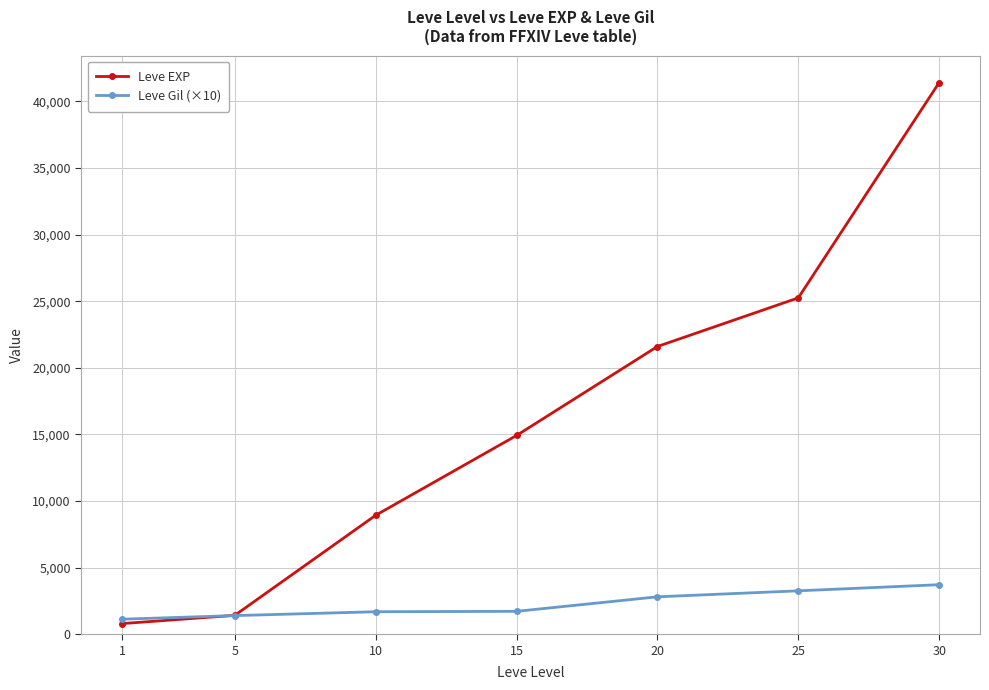

What is the total value across all series at 5?

2820